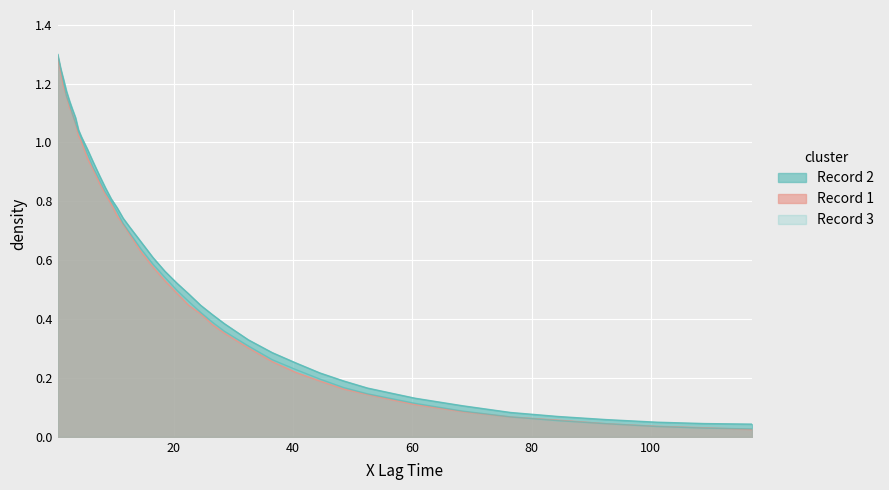

Rank the series by their maximum value, from lowest to highest.

Record 1, Record 3, Record 2